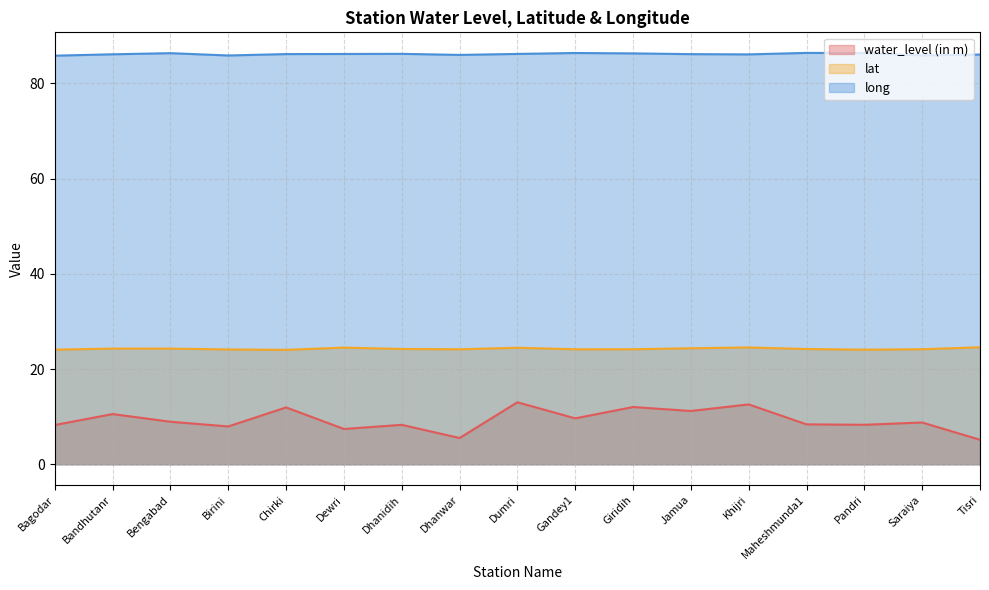

Between Dumri and Pandri, which series saw the biggest shift?

water_level (in m)